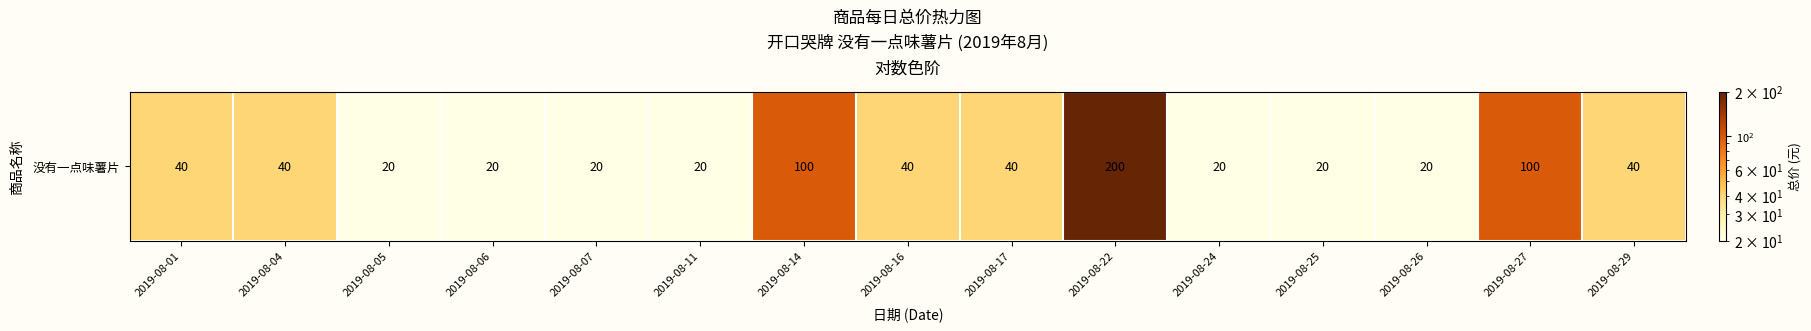

How many data points are above 40?

3